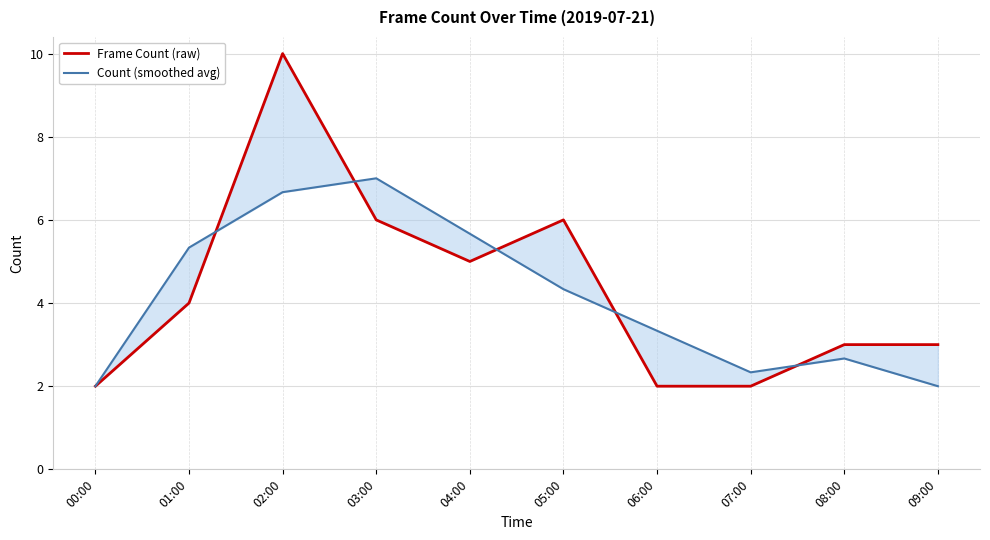

How many interior local peaks does the Count (smoothed avg) series have?

2